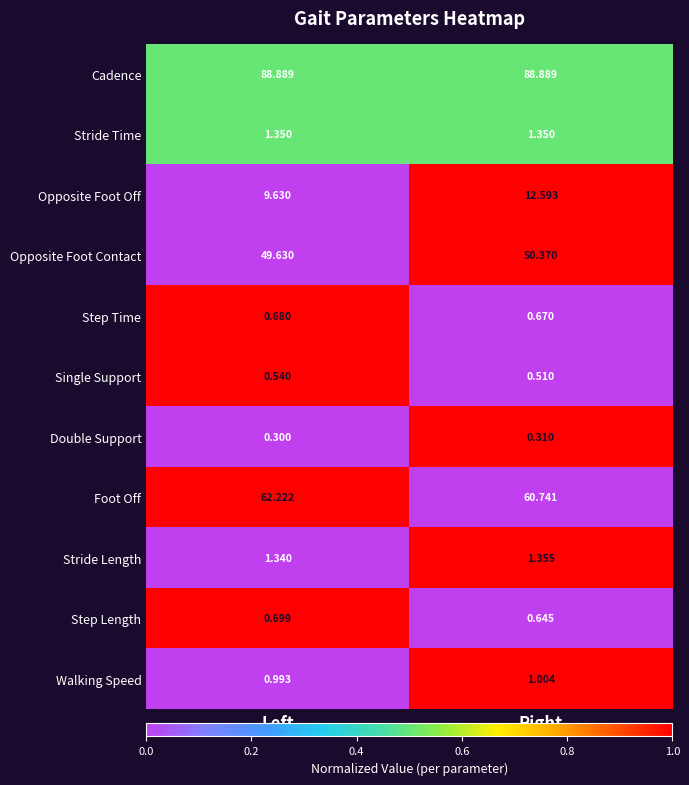

At which category is the sum across all series the highest?

Right